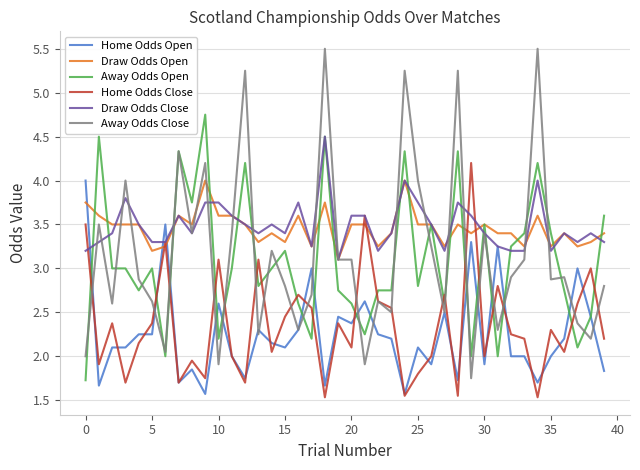

What is the average value of the Home Odds Close series?

2.3